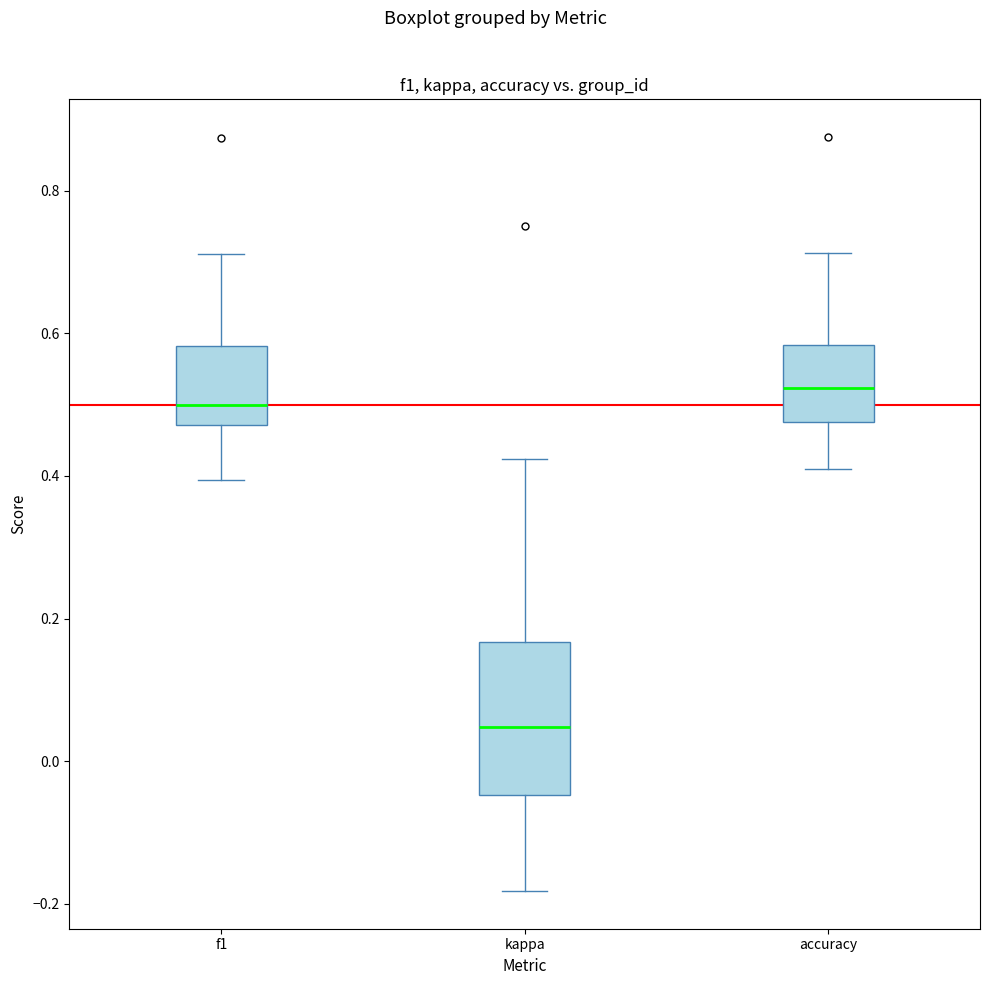

Reading left to right, read every box against the y-axis: the position of its median line, the range the box covers, and the ends of its whiskers. The values are not printed on the chart, so give them approximately, as read against the axis.

f1: median 0.50, box 0.48 to 0.58, whiskers 0.40 to 0.72
kappa: median 0.04, box -0.04 to 0.16, whiskers -0.18 to 0.42
accuracy: median 0.52, box 0.48 to 0.58, whiskers 0.40 to 0.72